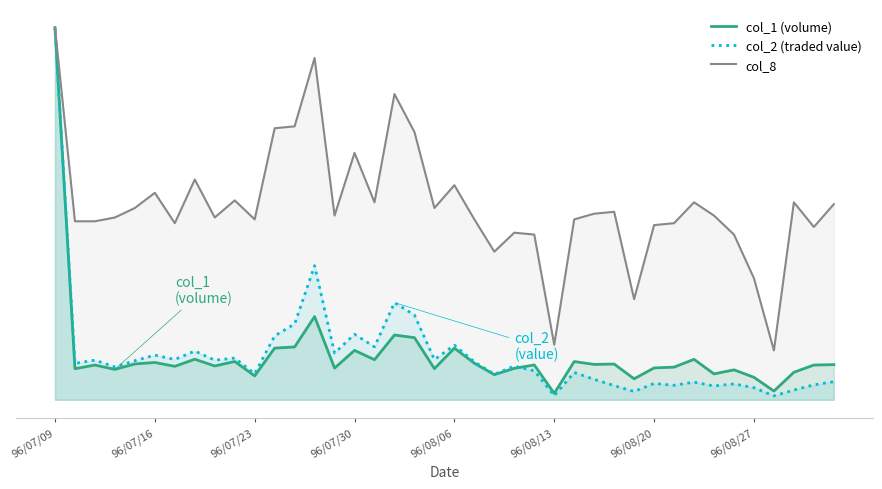

Where is the first local minimum for col_1?

96/07/10